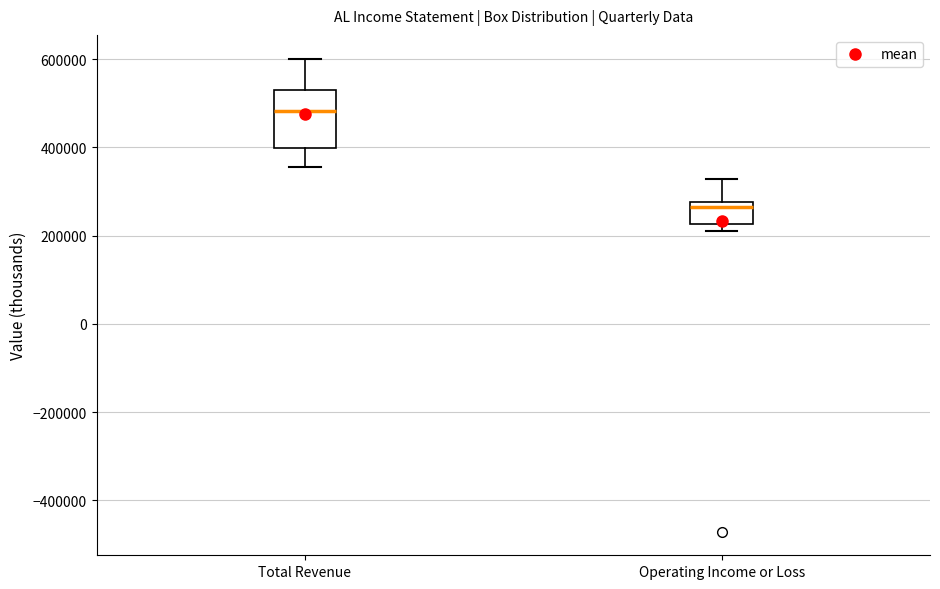

Which box's median line is the lowest?

Operating Income or Loss